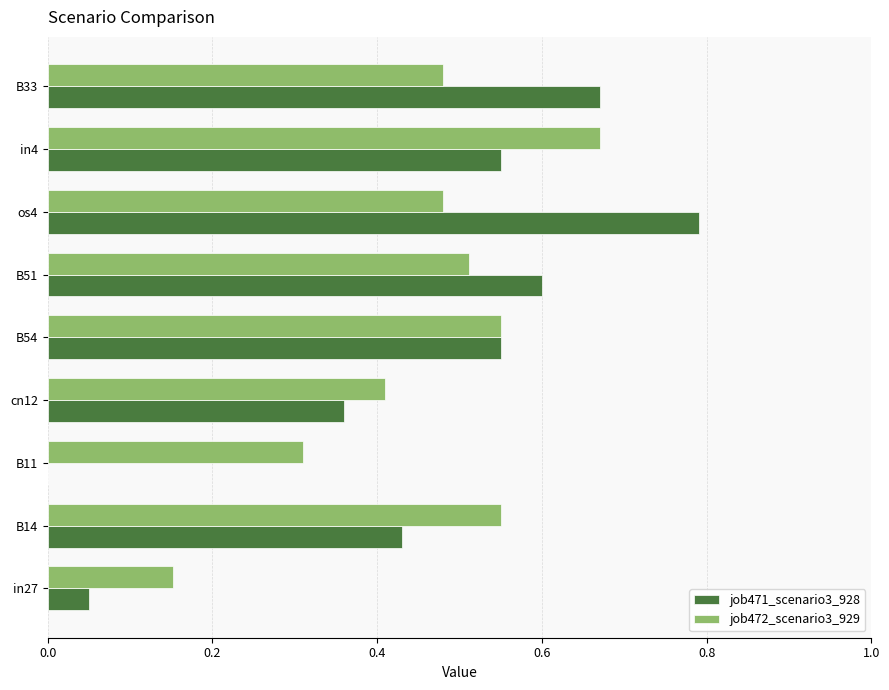

Is the value of job472_scenario3_929 at in27 greater than the value of job471_scenario3_928 at B51?

No